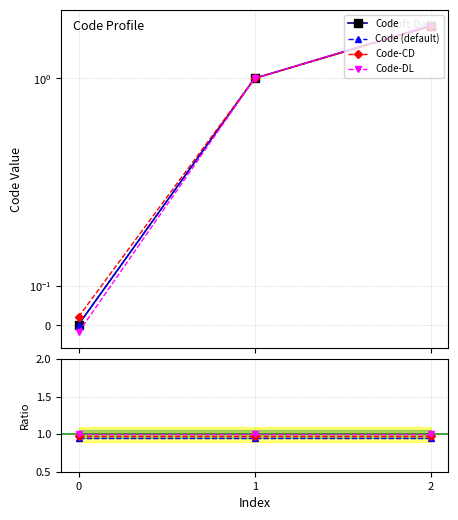

What is the difference between the maximum and minimum values?

2